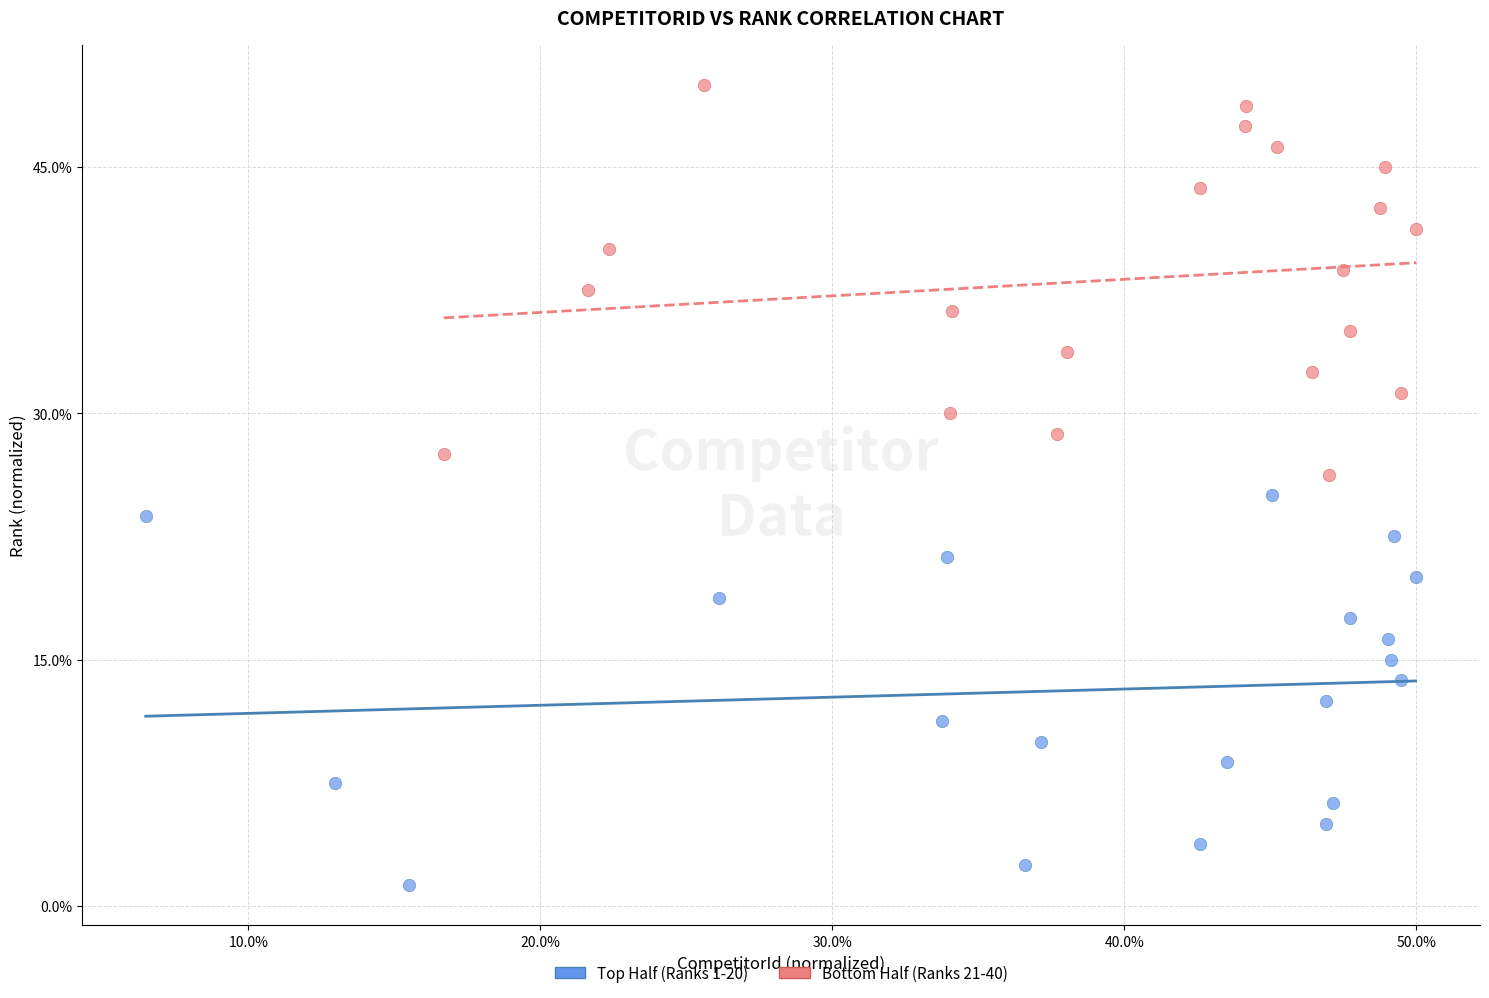

Which series reaches the minimum Y coordinate?

Top Half (Ranks 1-20)